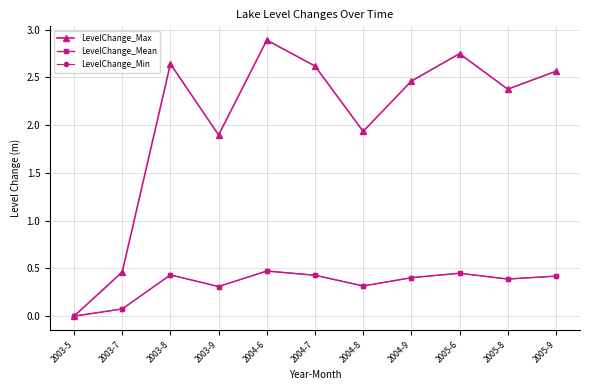

What is the total value across all series at 2005-8?

3.2